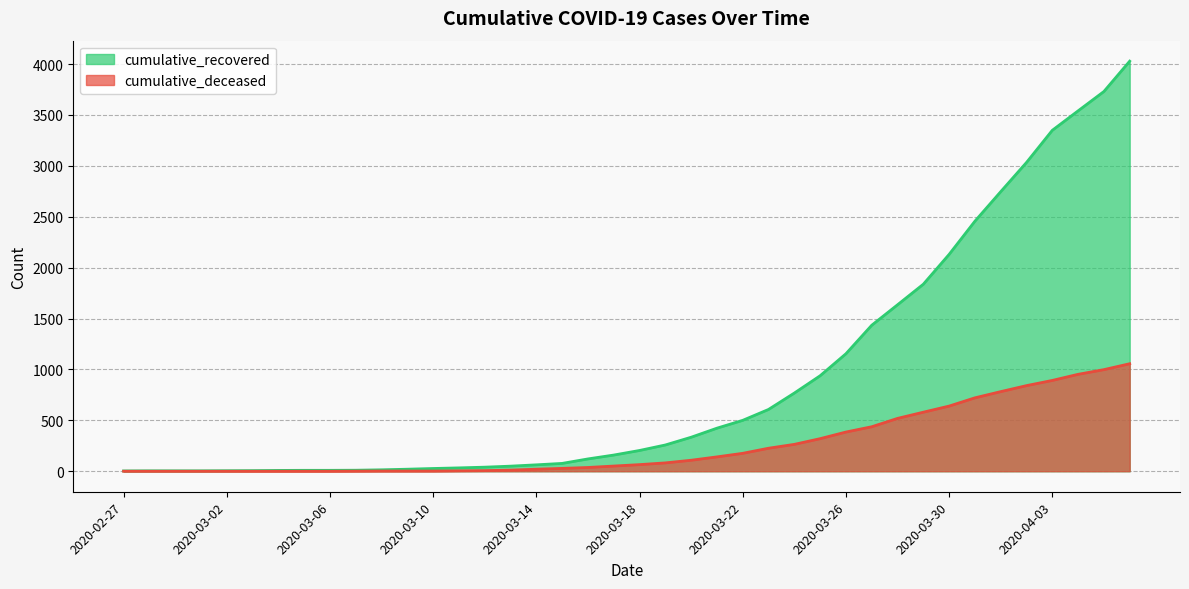

True or false: cumulative_recovered has more than 1 points higher than both neighbors.

False